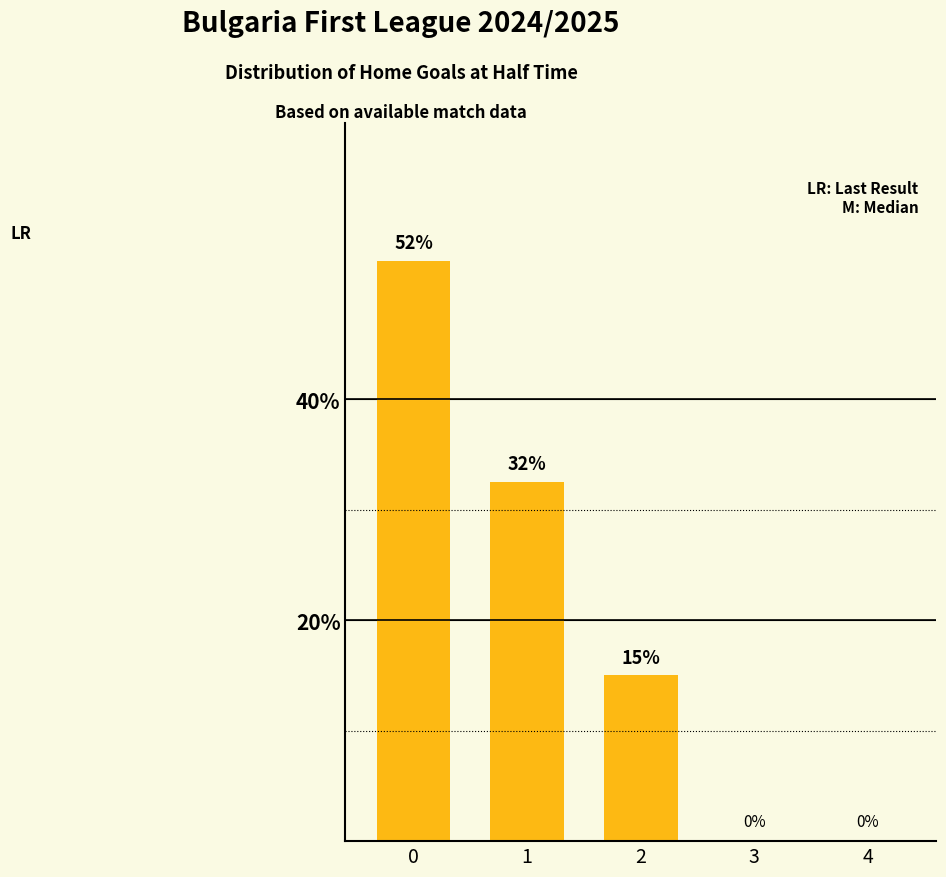

What is the change in value from 0 to 1?

-20.0